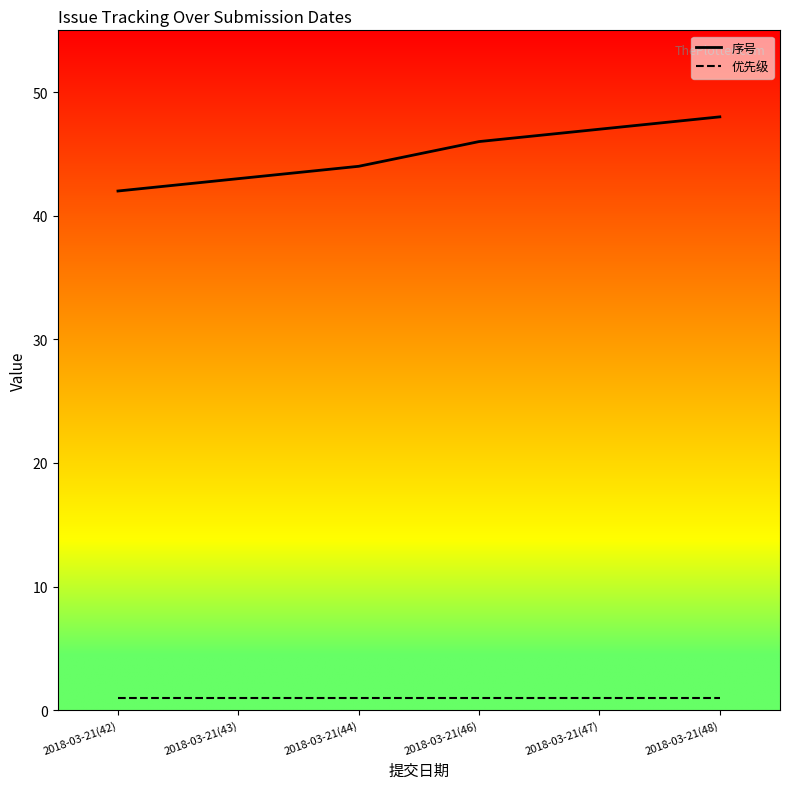

Which series has the widest spread of values?

序号